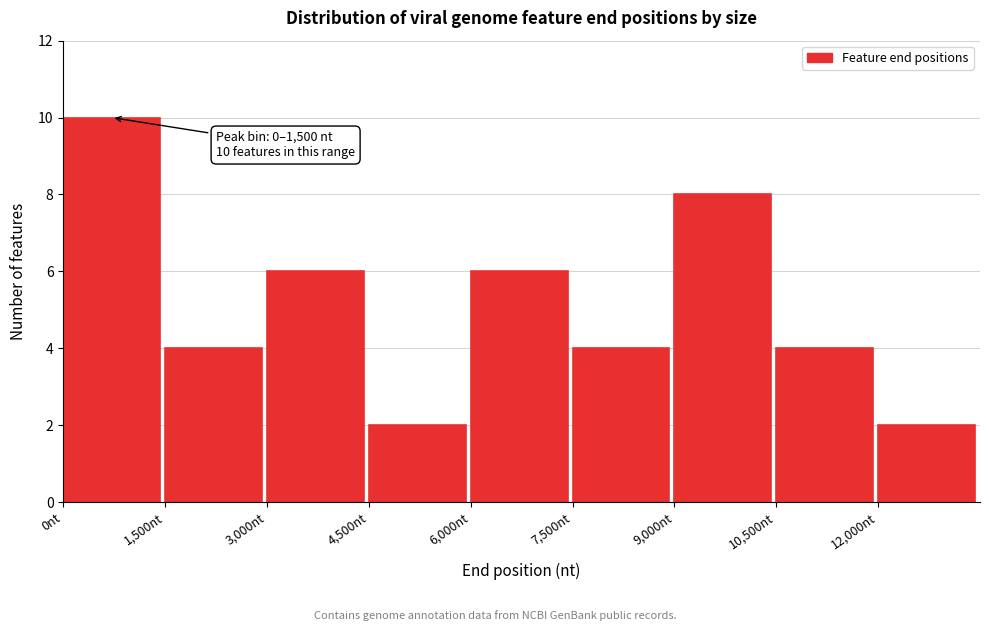

Over which range of the x-axis is the bar tallest?

0 to 1500